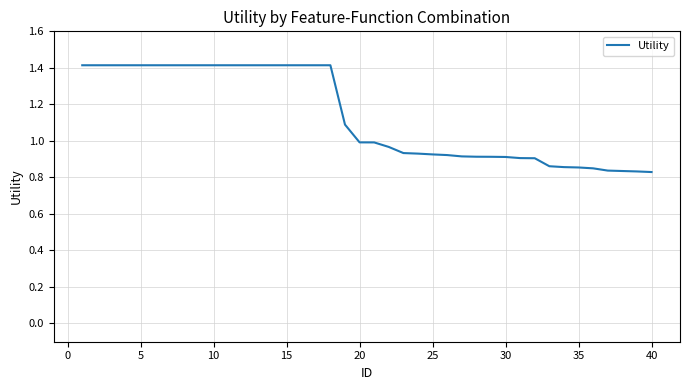

What is the maximum value shown in the chart?

1.4